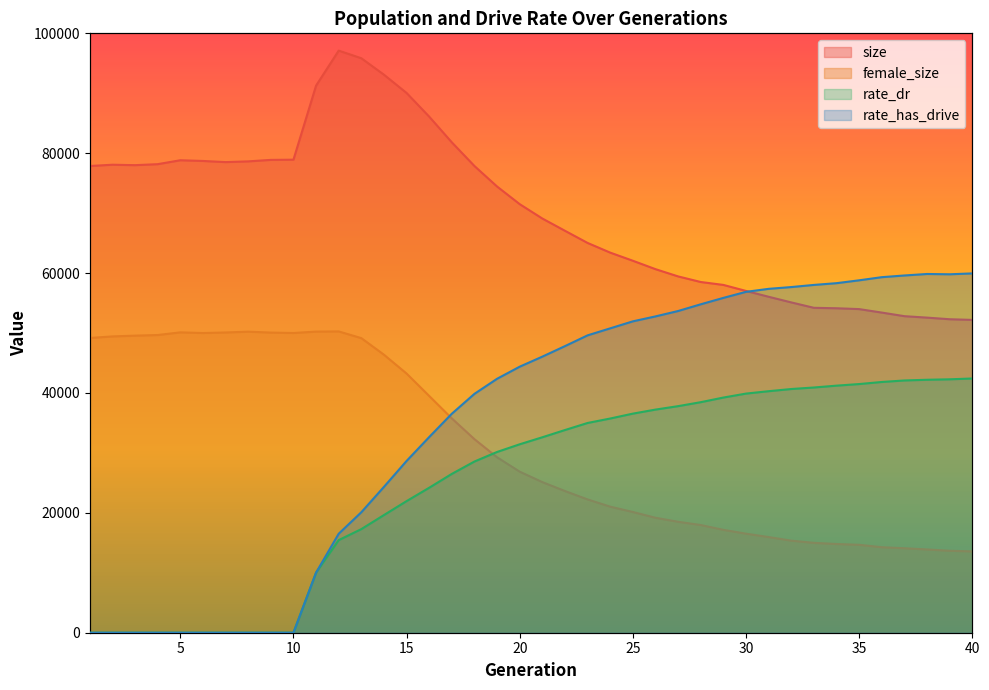

At which label is size closest to 74652?

19